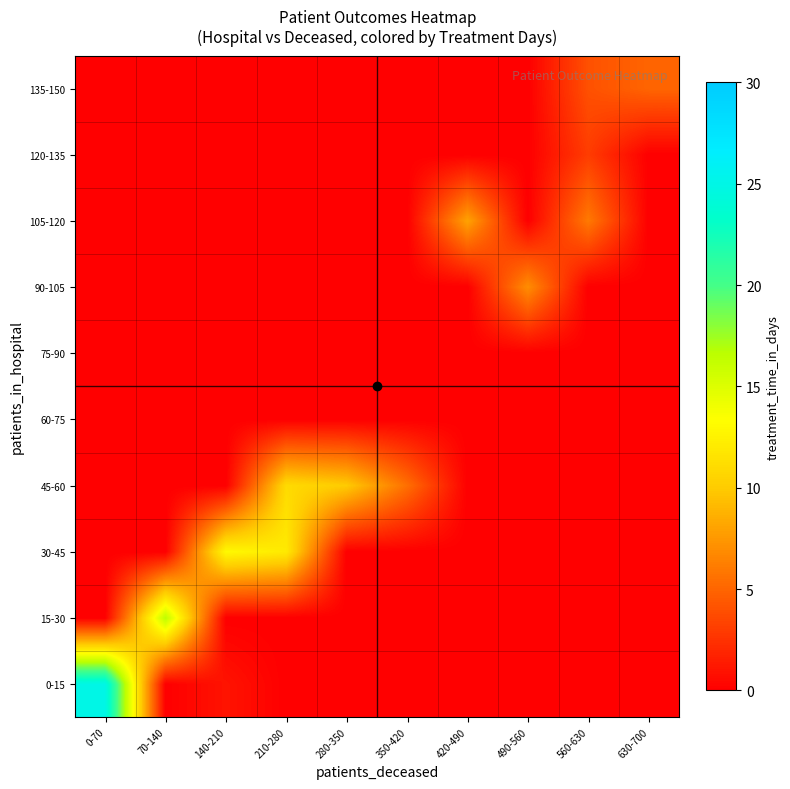

At which category does the chart reach its peak across all series?

0-70